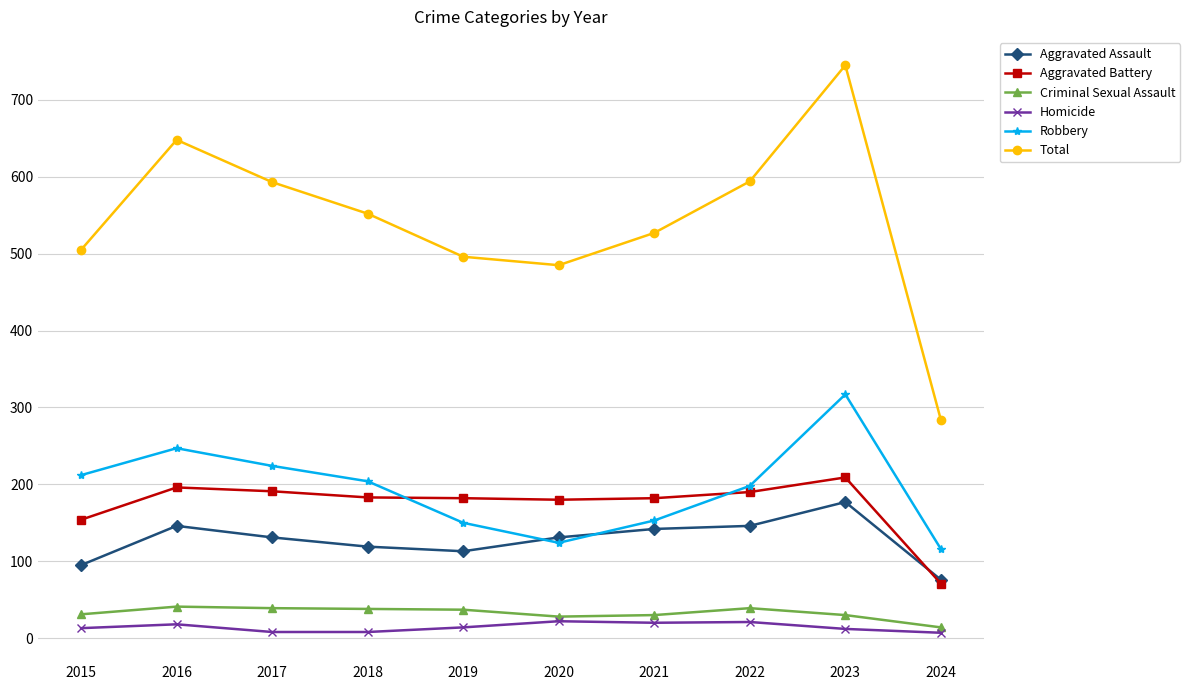

Which category has the highest value in the Robbery series?

2023